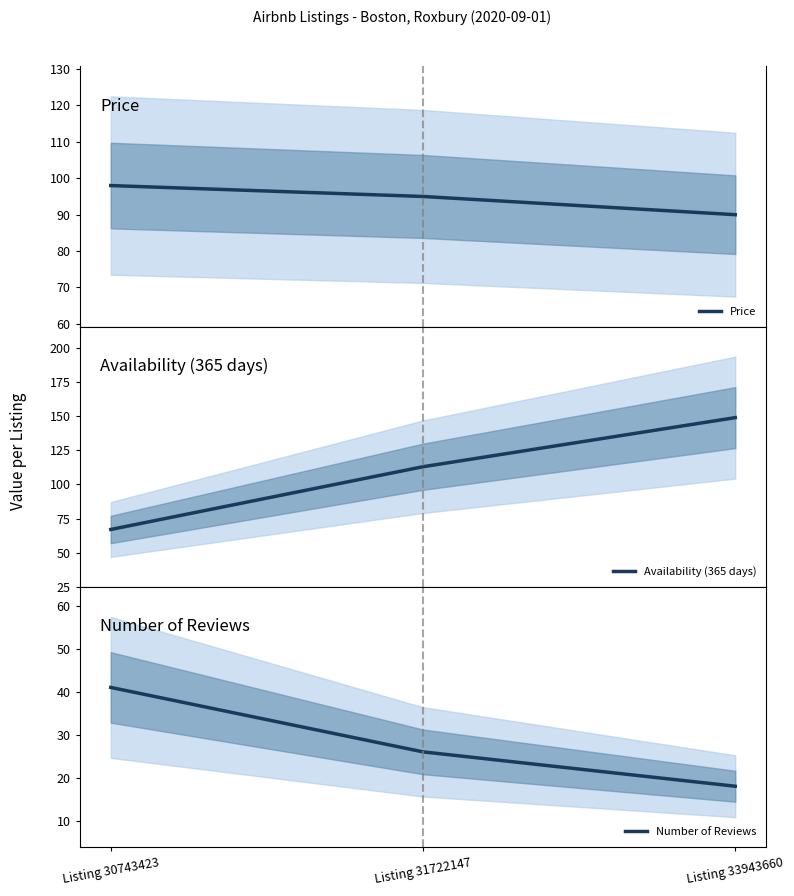

How many distinct data groups are displayed?

3